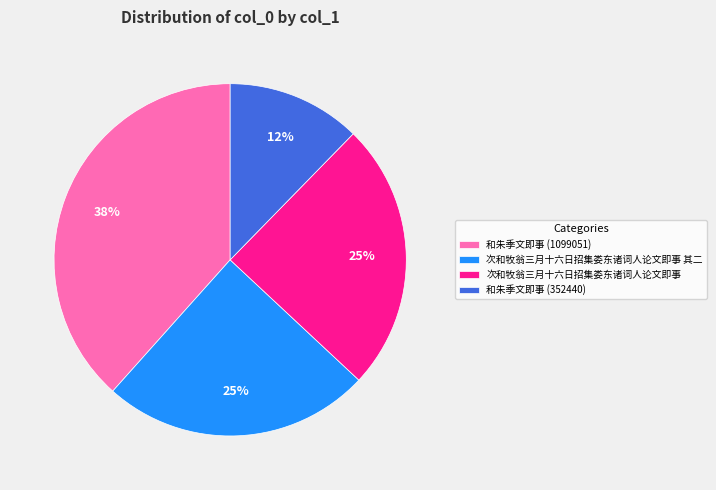

Which slice is the smallest?

和朱季文即事 (352440)